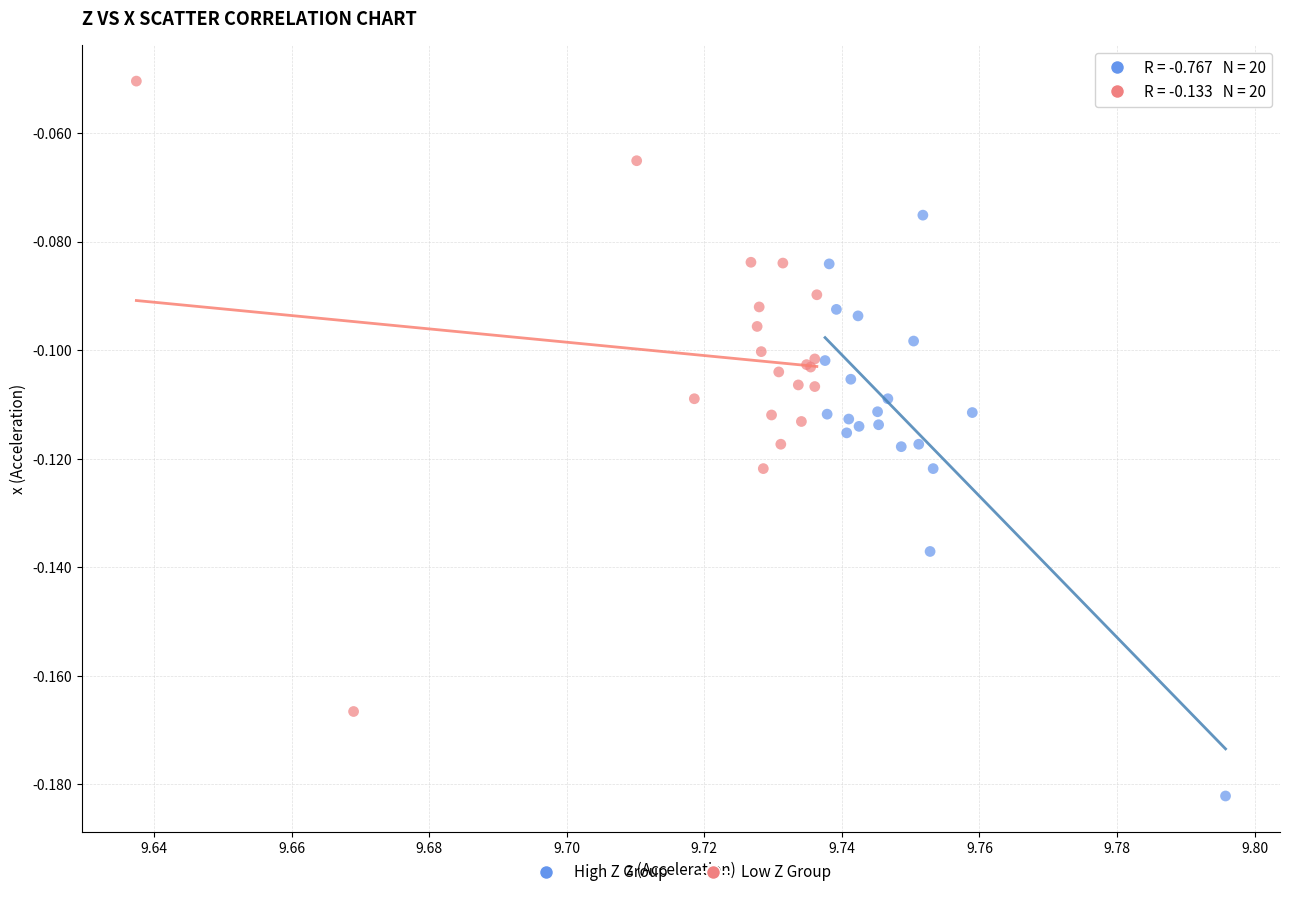

Which series has the widest spread of Y values?

Low Z Group